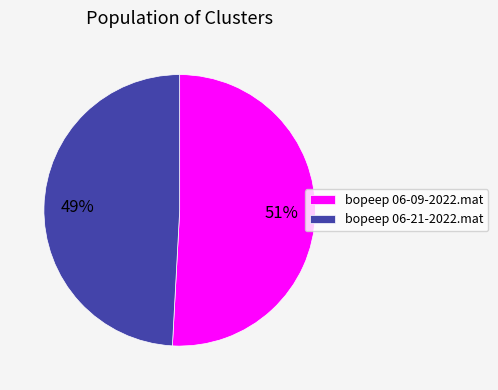

Is the sum of bopeep 06-09-2022.mat and bopeep 06-21-2022.mat greater than half?

Yes